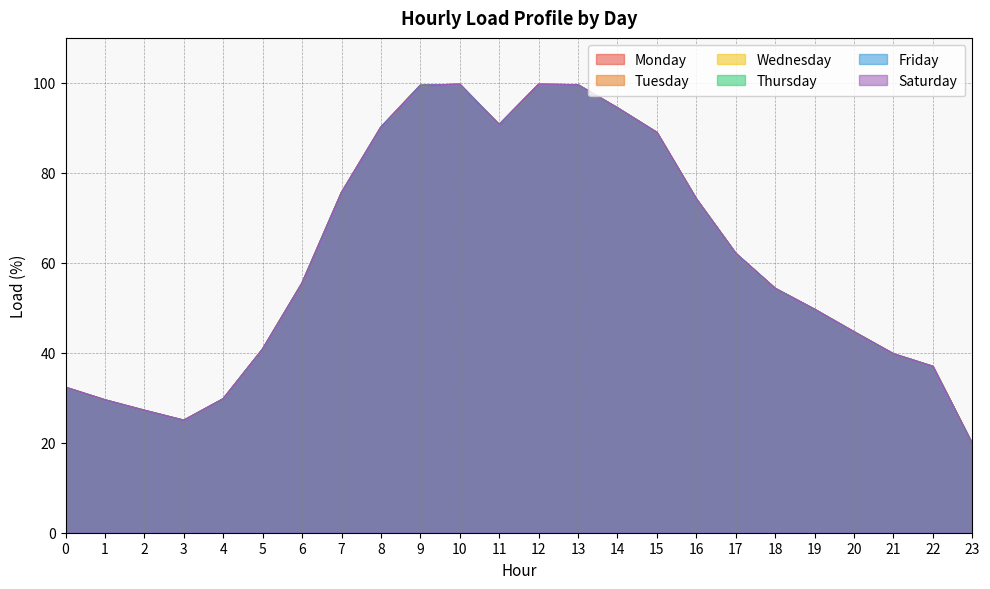

Is the value of Tuesday at 5 greater than the value of Saturday at 12?

No